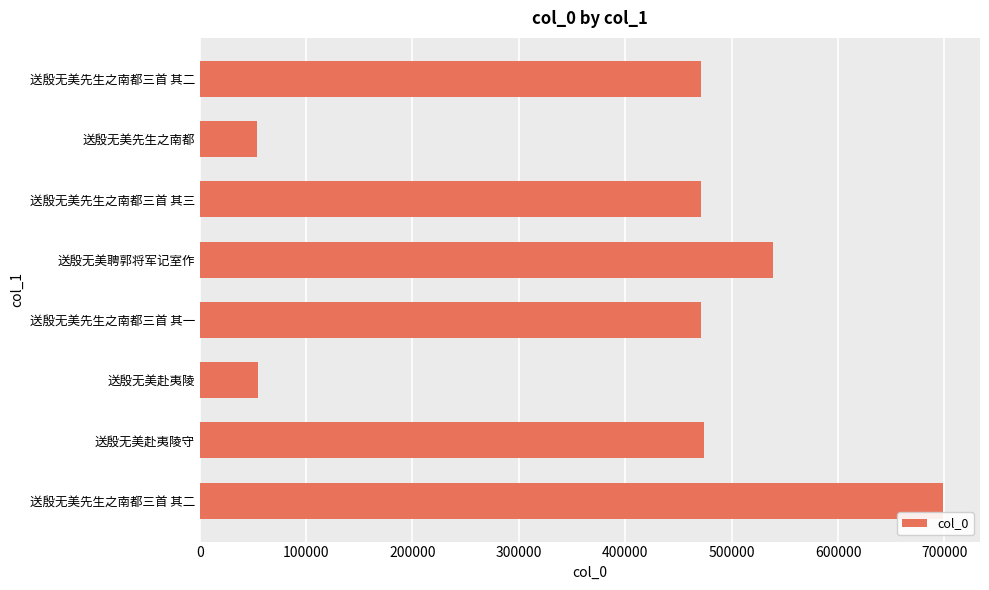

Are the bars grouped side by side (vs. stacked)?

No